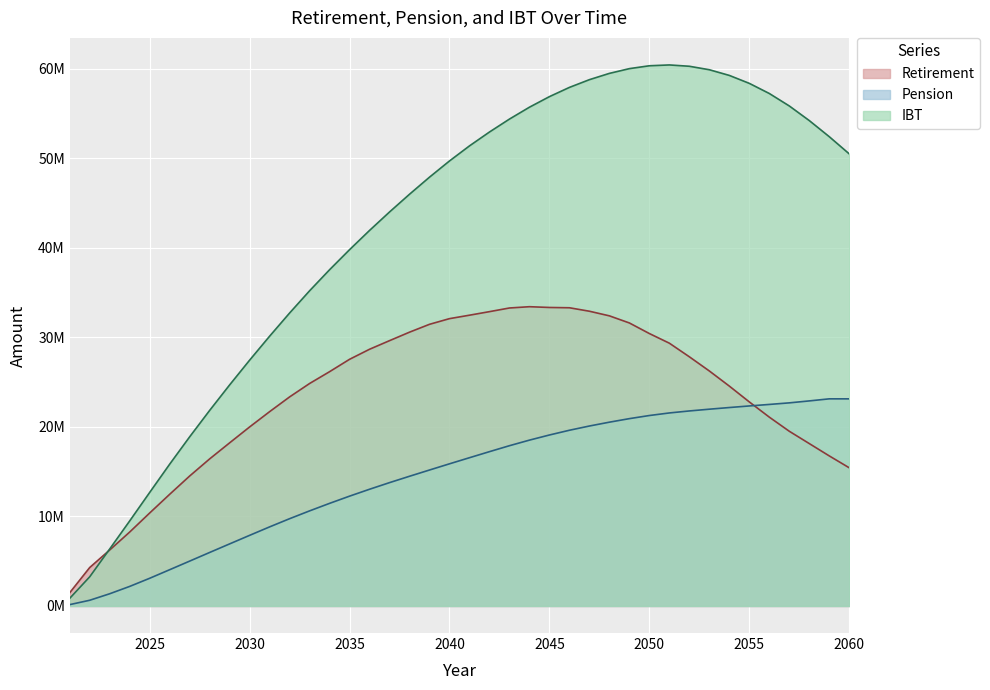

At which category does IBT reach its first local peak?

2051